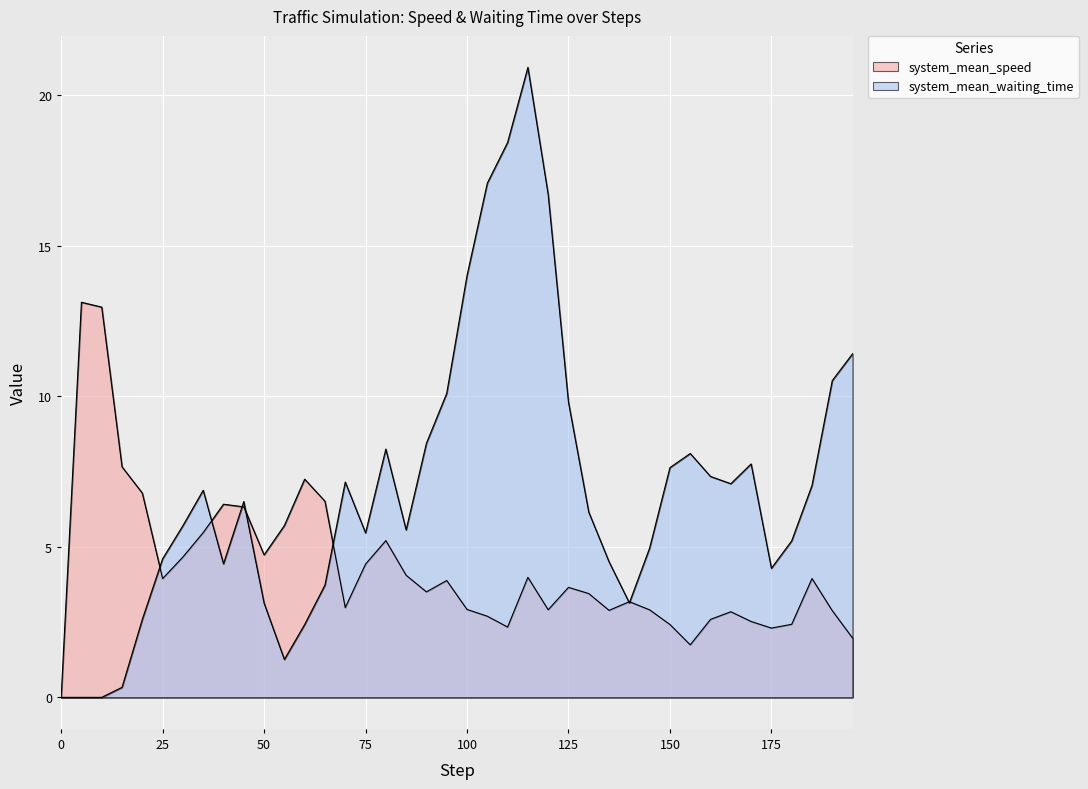

Does the chart display data point markers on the line(s)?

No